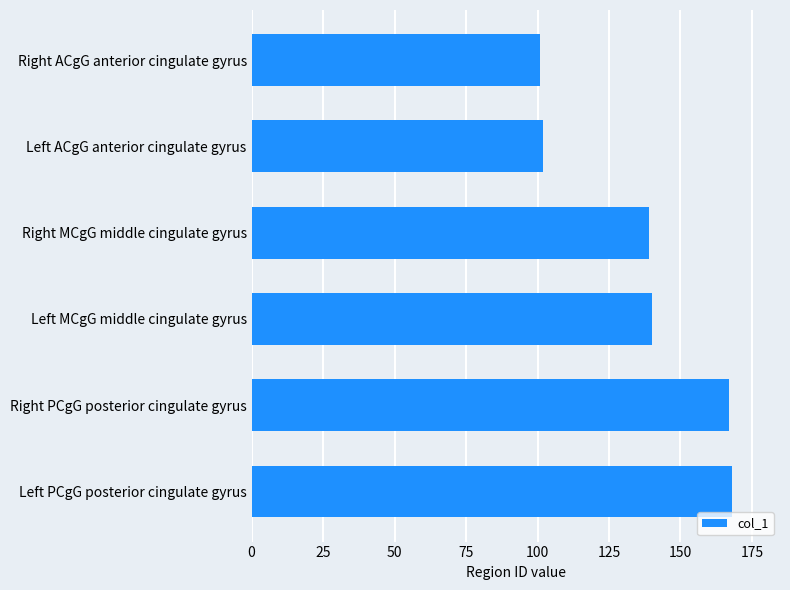

What is the average value?

136